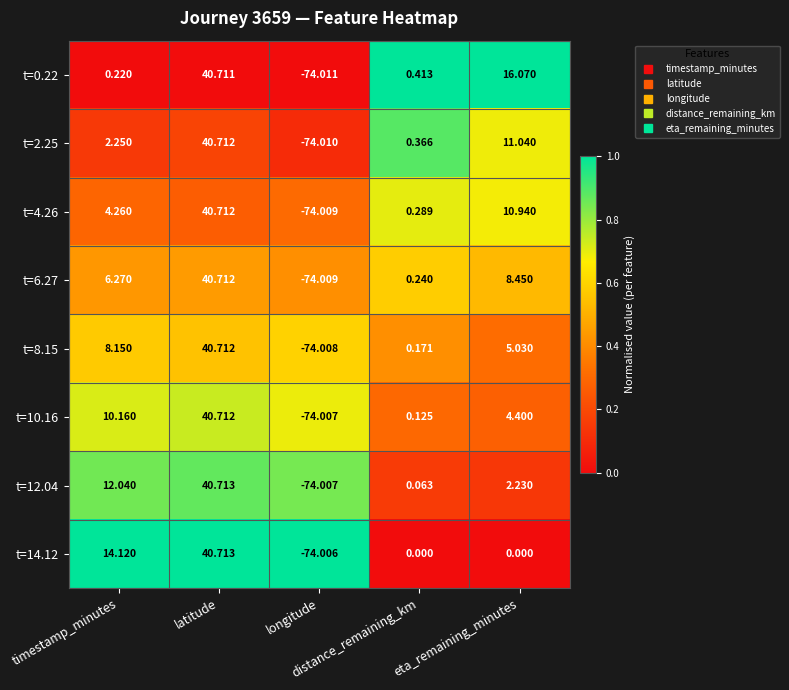

Reading left to right, list all the values displayed in this chart.

t=0.22: timestamp_minutes=0.2	latitude=40.7	longitude=-74.0	distance_remaining_km=0.4	eta_remaining_minutes=16.1
t=2.25: timestamp_minutes=2.2	latitude=40.7	longitude=-74.0	distance_remaining_km=0.4	eta_remaining_minutes=11.0
t=4.26: timestamp_minutes=4.3	latitude=40.7	longitude=-74.0	distance_remaining_km=0.3	eta_remaining_minutes=10.9
t=6.27: timestamp_minutes=6.3	latitude=40.7	longitude=-74.0	distance_remaining_km=0.2	eta_remaining_minutes=8.4
t=8.15: timestamp_minutes=8.2	latitude=40.7	longitude=-74.0	distance_remaining_km=0.2	eta_remaining_minutes=5.0
t=10.16: timestamp_minutes=10.2	latitude=40.7	longitude=-74.0	distance_remaining_km=0.1	eta_remaining_minutes=4.4
t=12.04: timestamp_minutes=12.0	latitude=40.7	longitude=-74.0	distance_remaining_km=0.1	eta_remaining_minutes=2.2
t=14.12: timestamp_minutes=14.1	latitude=40.7	longitude=-74.0	distance_remaining_km=0.0	eta_remaining_minutes=0.0